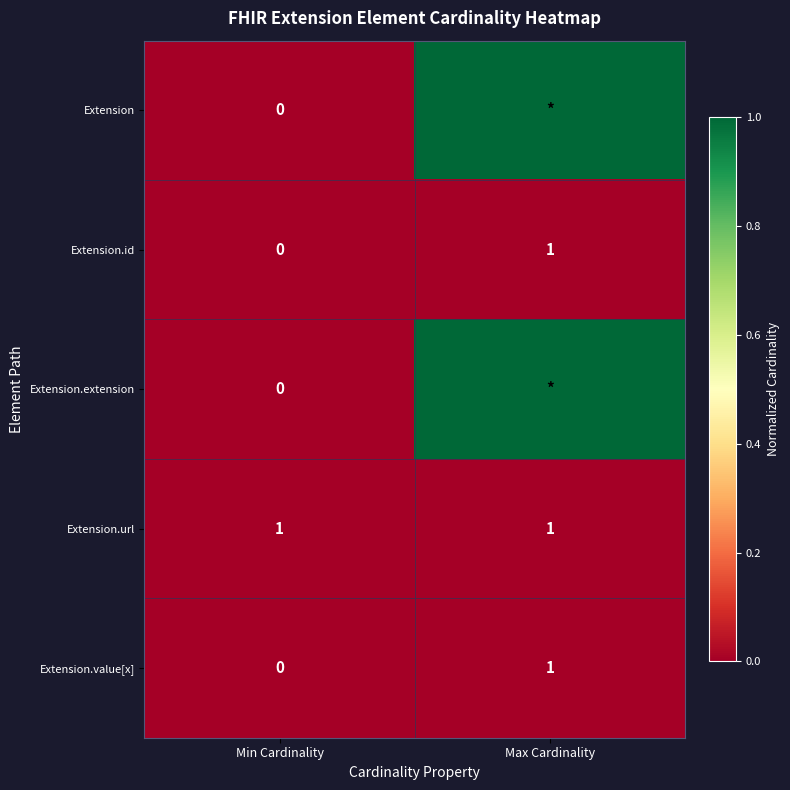

Rank the categories by Extension.id value from lowest to highest.

Min Cardinality, Max Cardinality